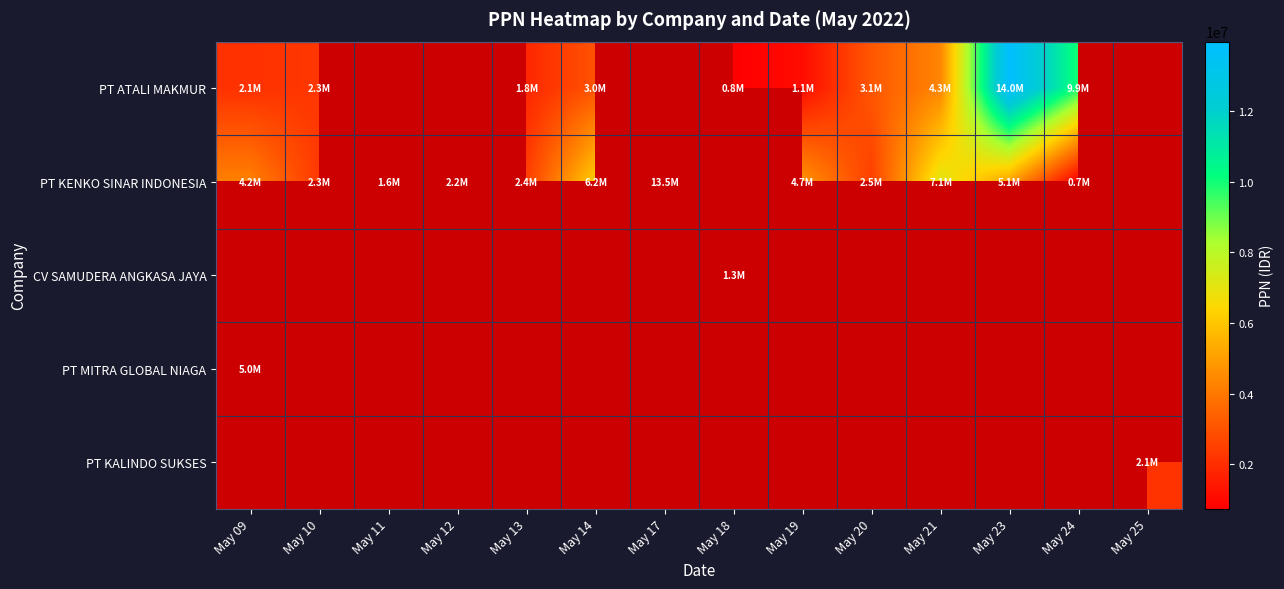

What is the maximum value shown in the chart?

13961060.0